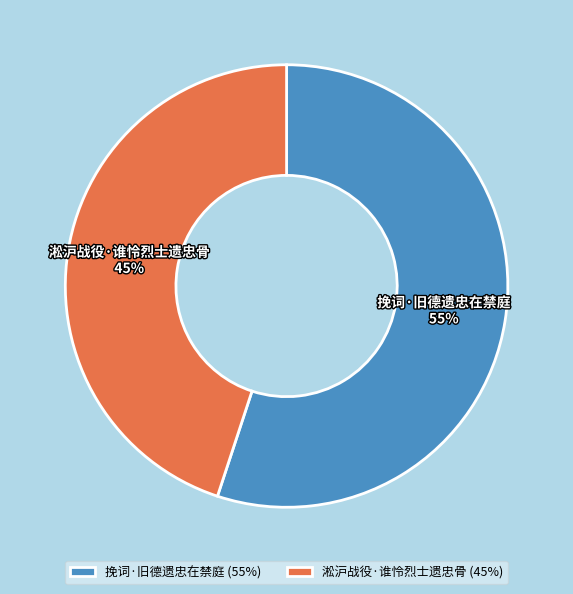

How many segments does this pie chart have?

2